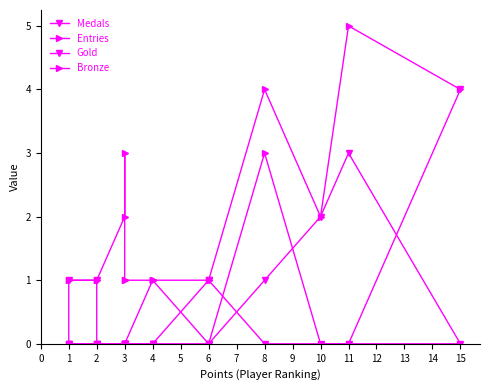

What is the total value across all series at 1?

2